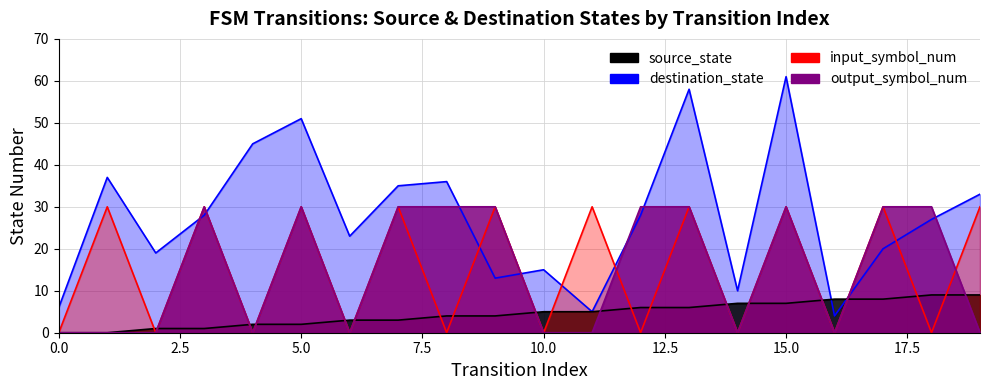

Between 11 and 19, which is larger?

19